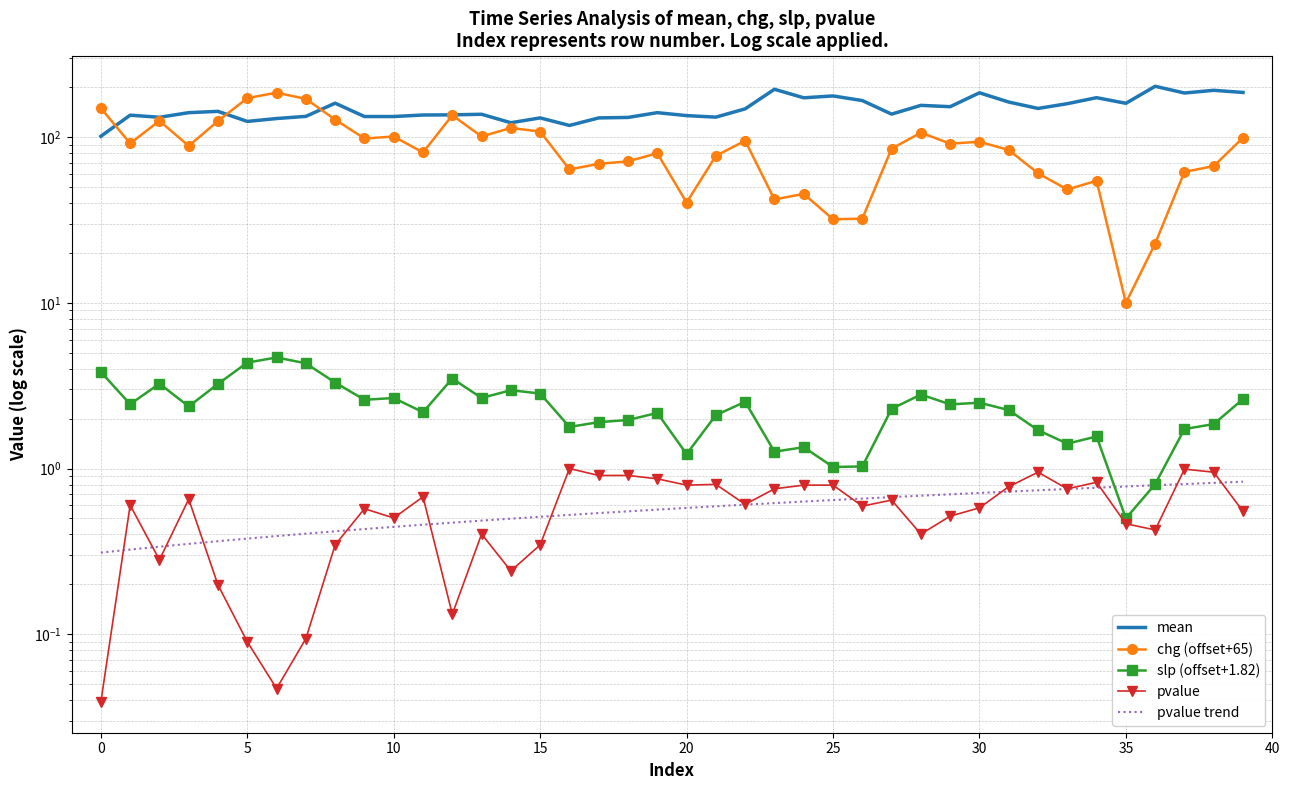

Is it true that mean equals 95.2 at 36?

False